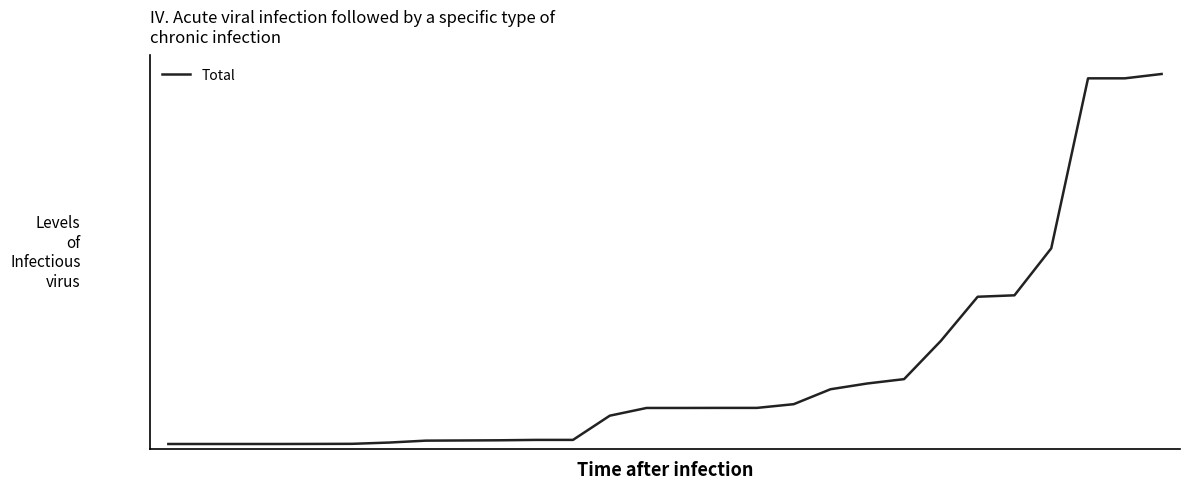

Rank the categories by value from lowest to highest.

0, 1, 2, 3, 4, 5, 6, 7, 8, 9, 10, 11, 12, 13, 14, 15, 16, 17, 18, 19, 20, 21, 22, 23, 24, 25, 26, 27